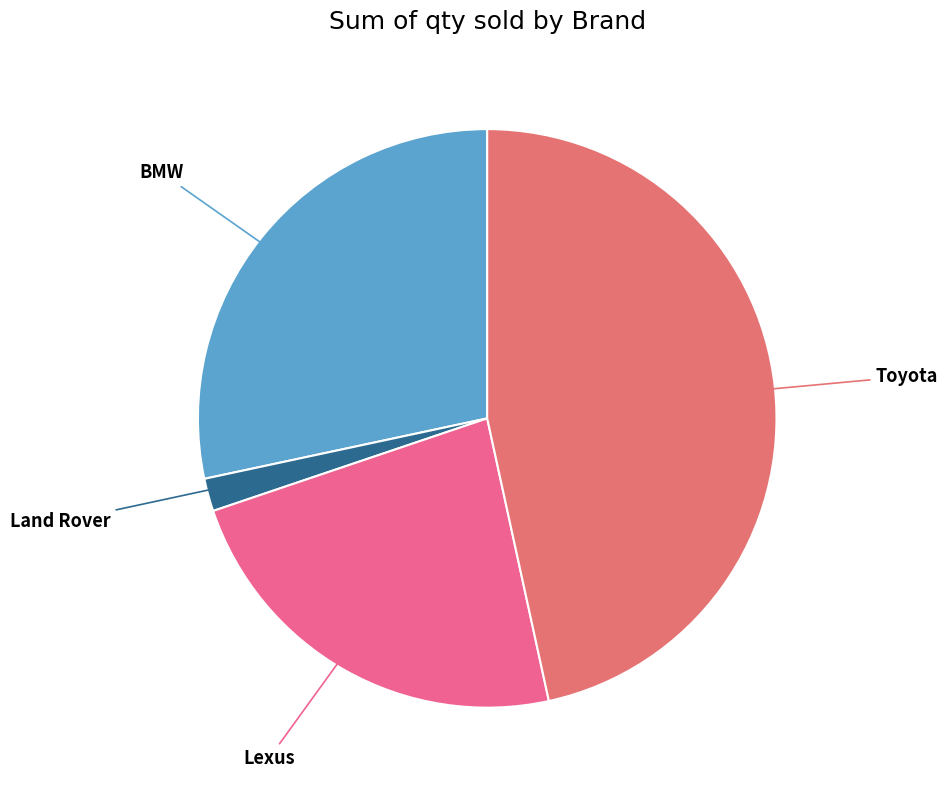

How many segments does this pie chart have?

4